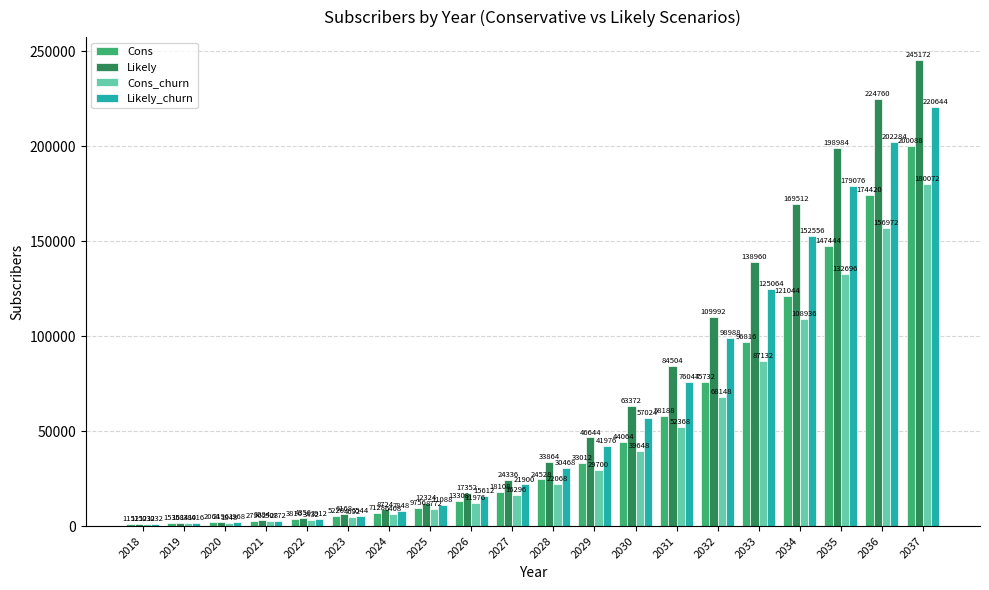

Which series has the largest range (max minus min)?

Likely